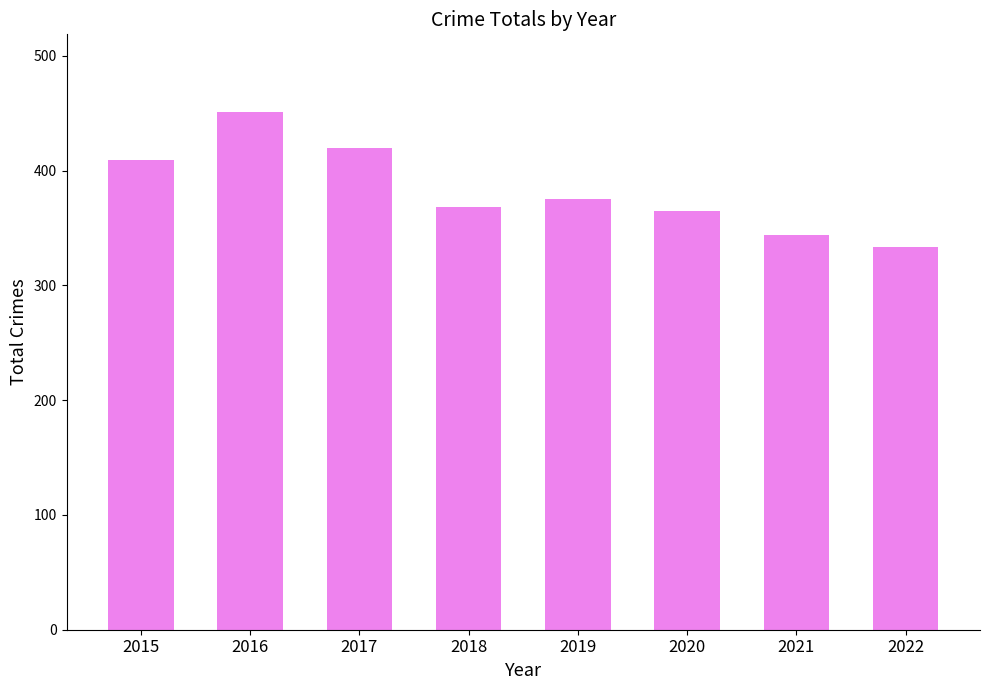

What is the greatest value displayed?

451